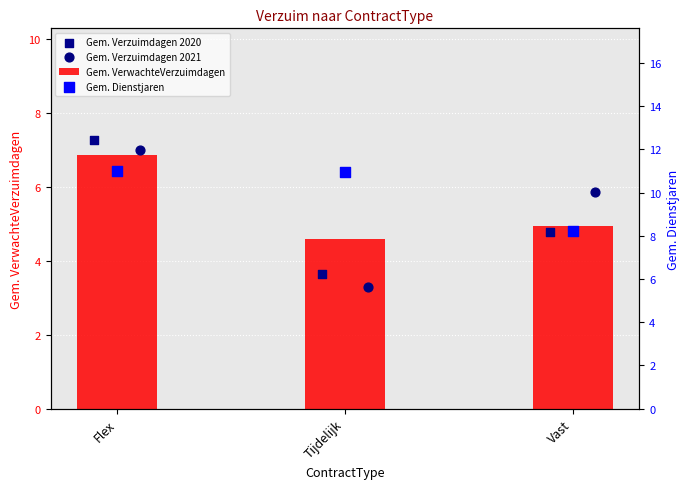

At how many categories does at least one series exceed 10?

2